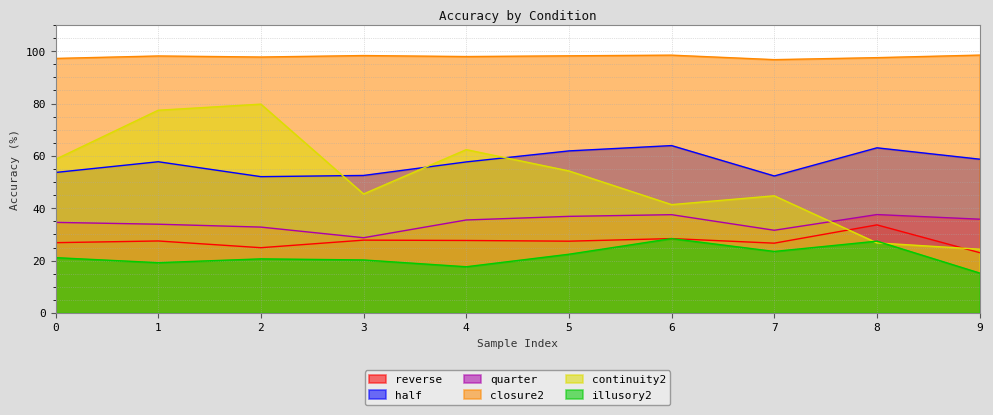

The value of half at 8 is 110.5. True or false?

False